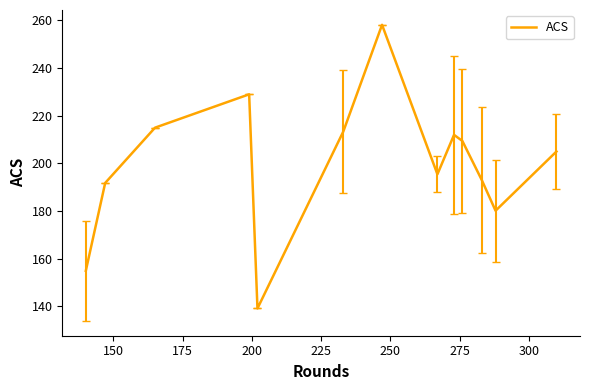

What is the maximum value shown in the chart?

258.2